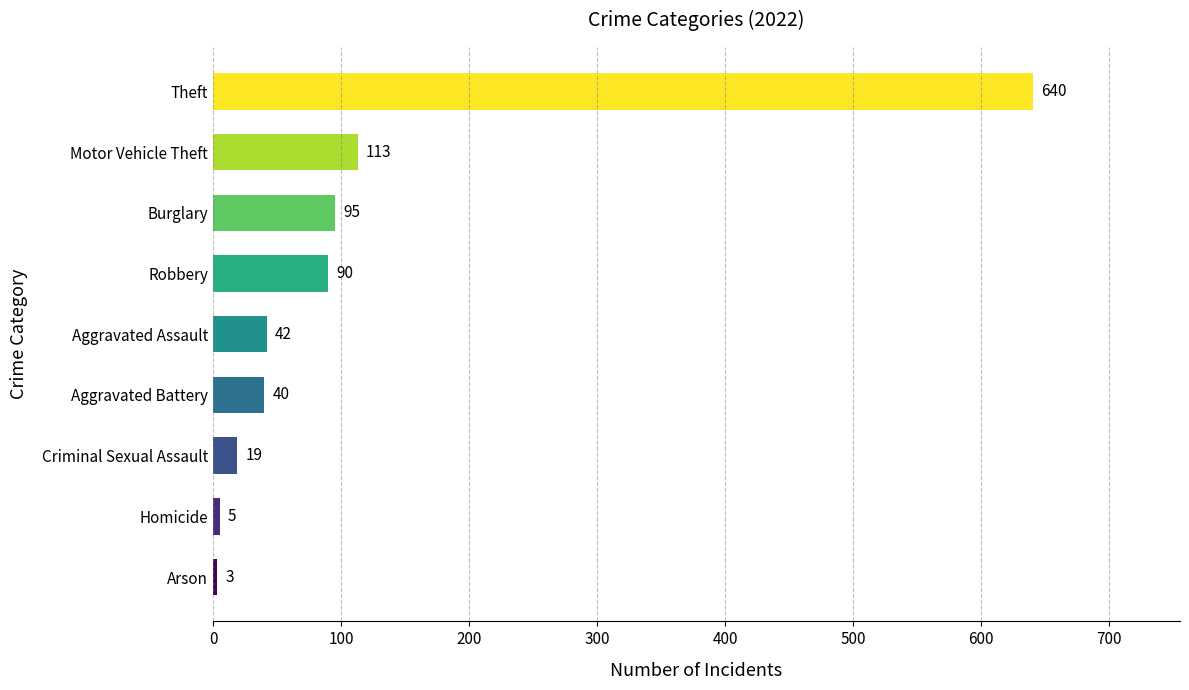

Which category has the highest value across all series?

Theft